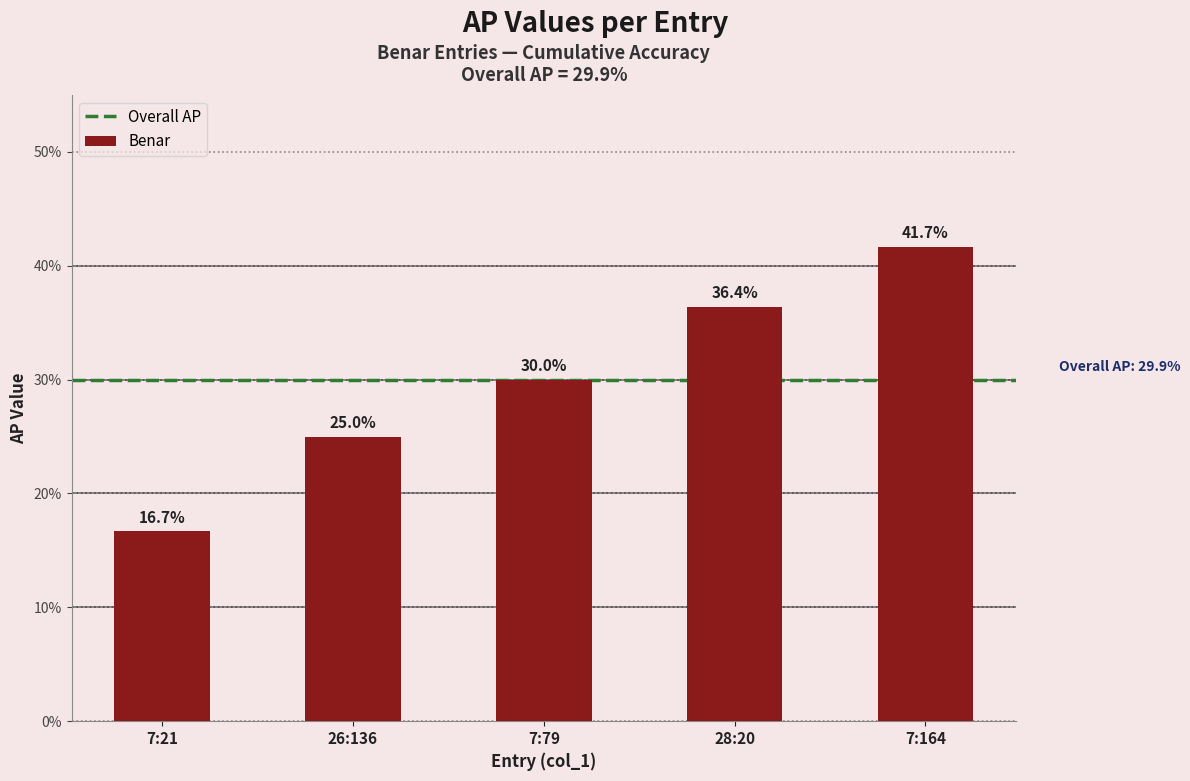

Reading left to right, what are all the values shown in this chart?

7:21=0.2	26:136=0.2	7:79=0.3	28:20=0.4	7:164=0.4